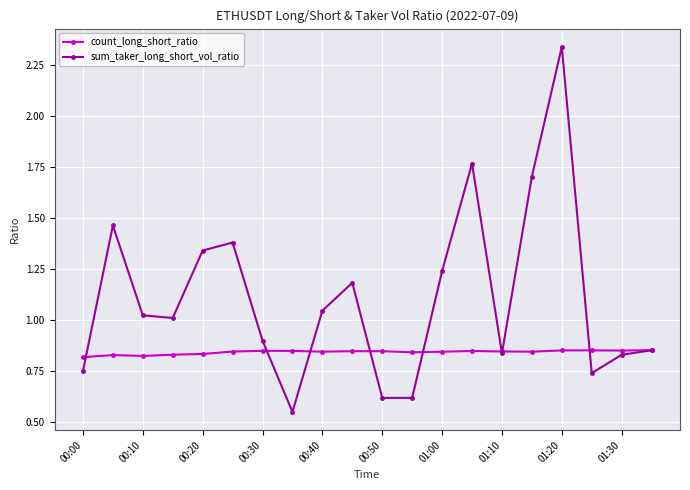

What is the value of the sum_taker_long_short_vol_ratio point at the 11th from the left?

0.6